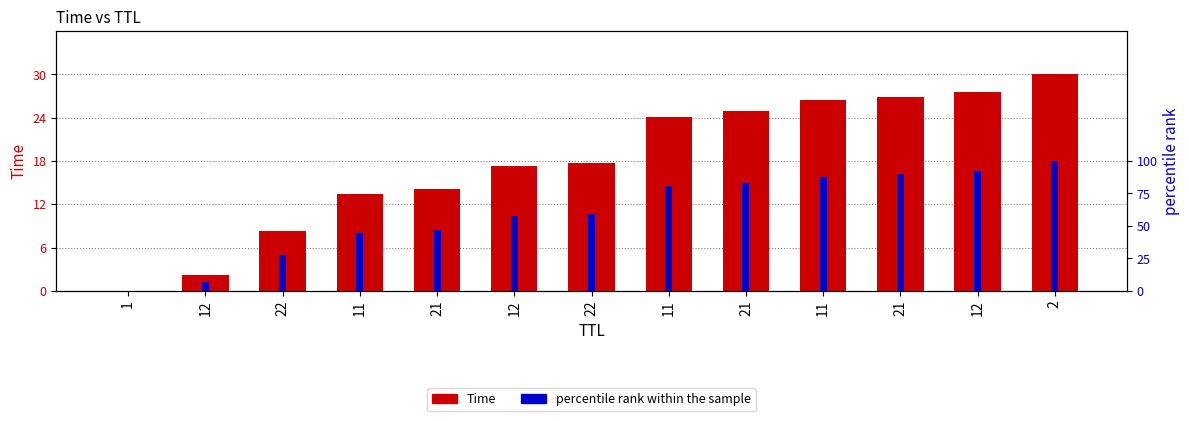

Reading left to right, what are all the values shown in this chart?

Time: 1=0.0	12=2.2	22=8.2	11=13.4	21=14.1	12=17.4	22=17.7	11=24.1	21=24.9	11=26.4	21=26.9	12=27.6	2=30.0
percentile rank within the sample: 1=0.0	12=7.2	22=27.5	11=44.5	21=47.1	12=57.9	22=59.0	11=80.4	21=83.1	11=88.1	21=89.8	12=91.9	2=100.0